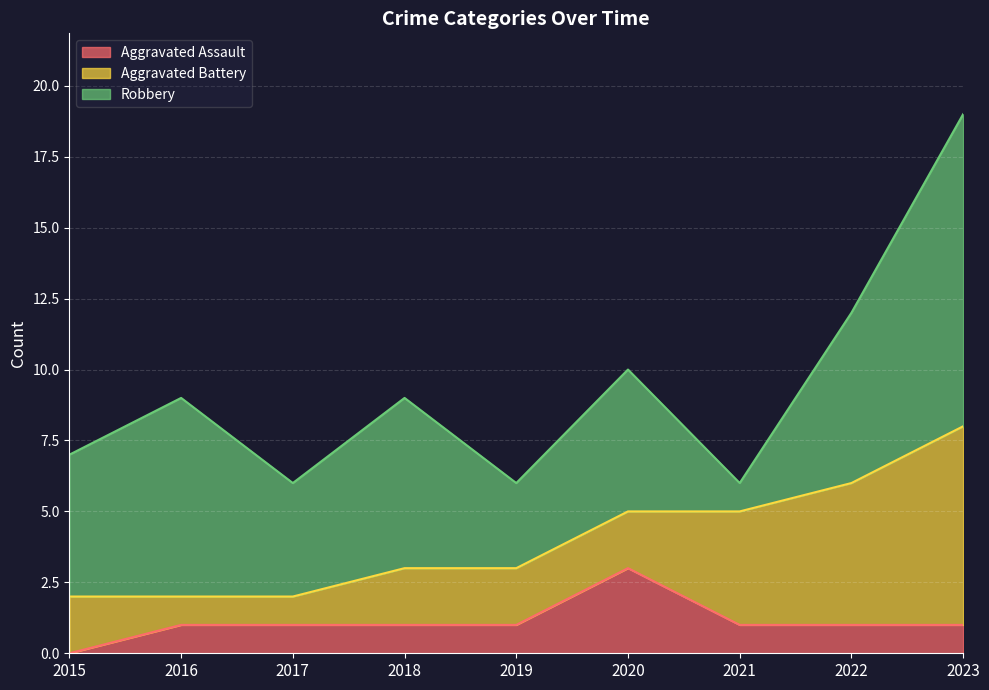

Reading left to right, extract all data points from this chart.

Aggravated Assault: 2015=0	2016=1	2017=1	2018=1	2019=1	2020=3	2021=1	2022=1	2023=1
Aggravated Battery: 2015=2	2016=1	2017=1	2018=2	2019=2	2020=2	2021=4	2022=5	2023=7
Robbery: 2015=5	2016=7	2017=4	2018=6	2019=3	2020=5	2021=1	2022=6	2023=11